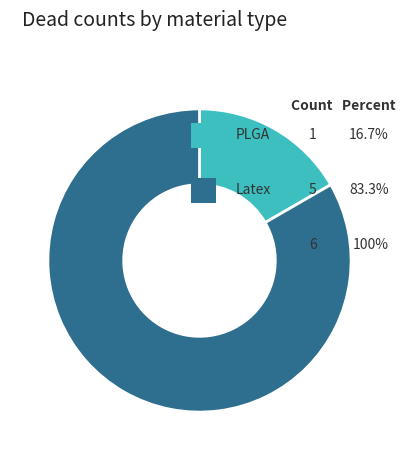

Does any single category account for the majority?

Yes